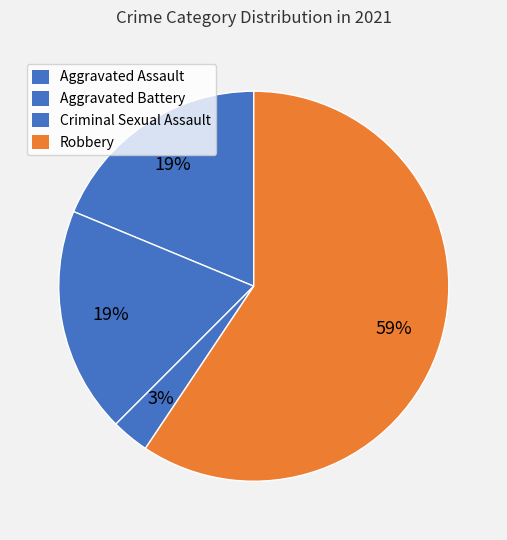

Count the number of slices in the pie.

4